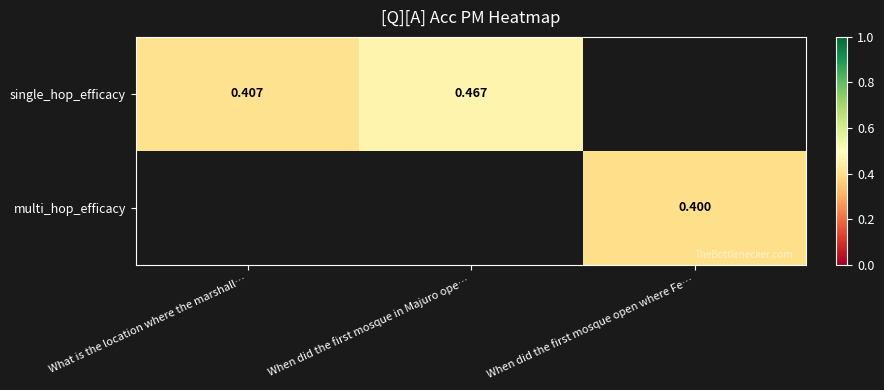

List the series in order of their peak value, highest first.

single_hop_efficacy, multi_hop_efficacy